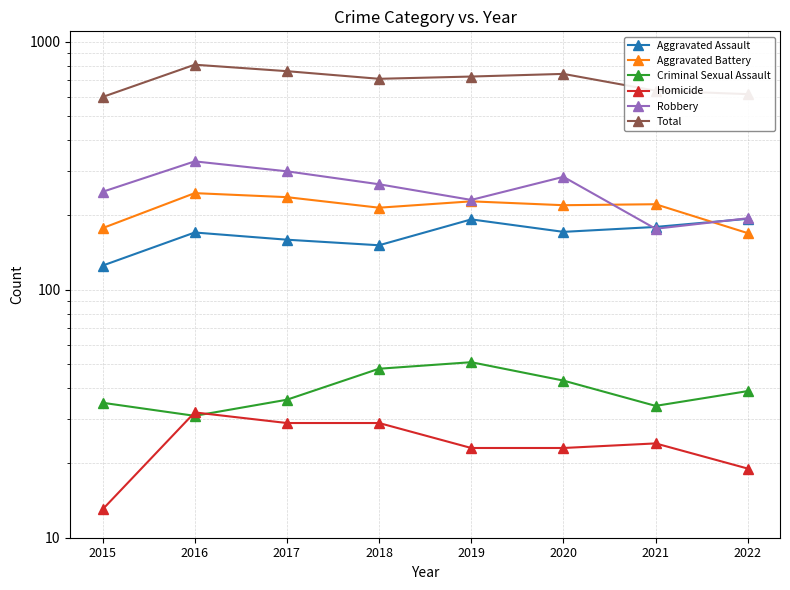

Where does the Total series first go above 723?

2016